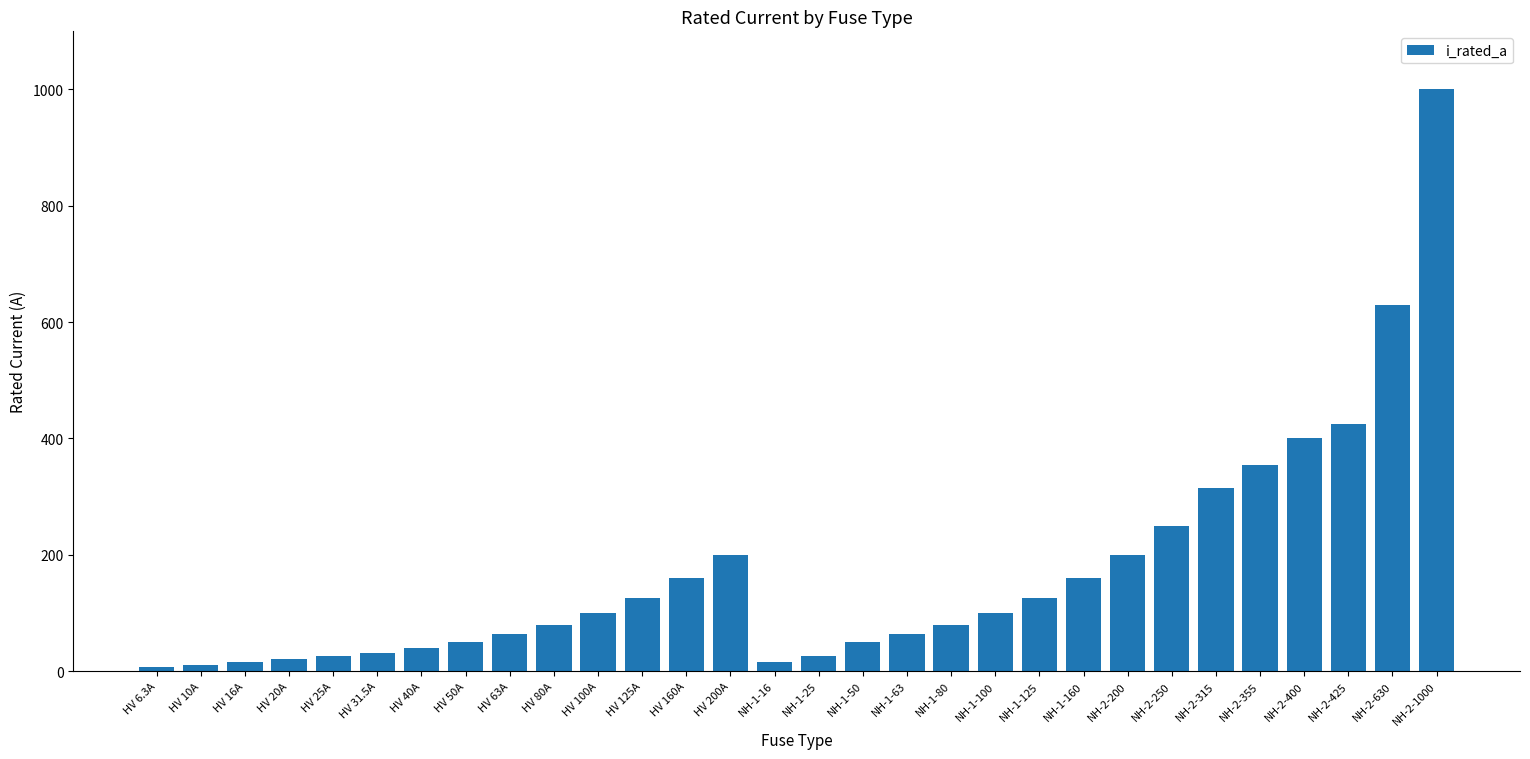

What is the change in value from HV 20A to NH-1-80?

+60.0